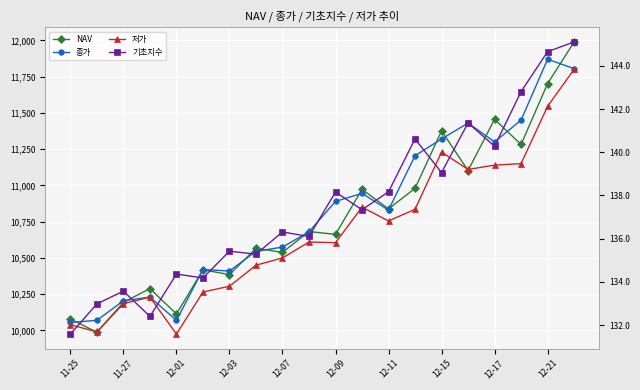

Which category has the highest value in the 저가 series?

19